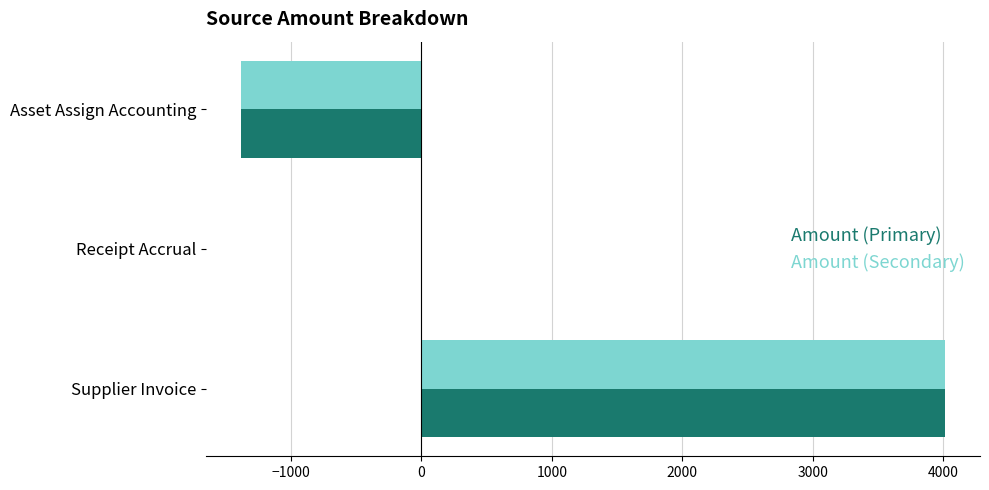

What is the sum of the Amount (Secondary) values at Receipt Accrual and Supplier Invoice?

4011.5